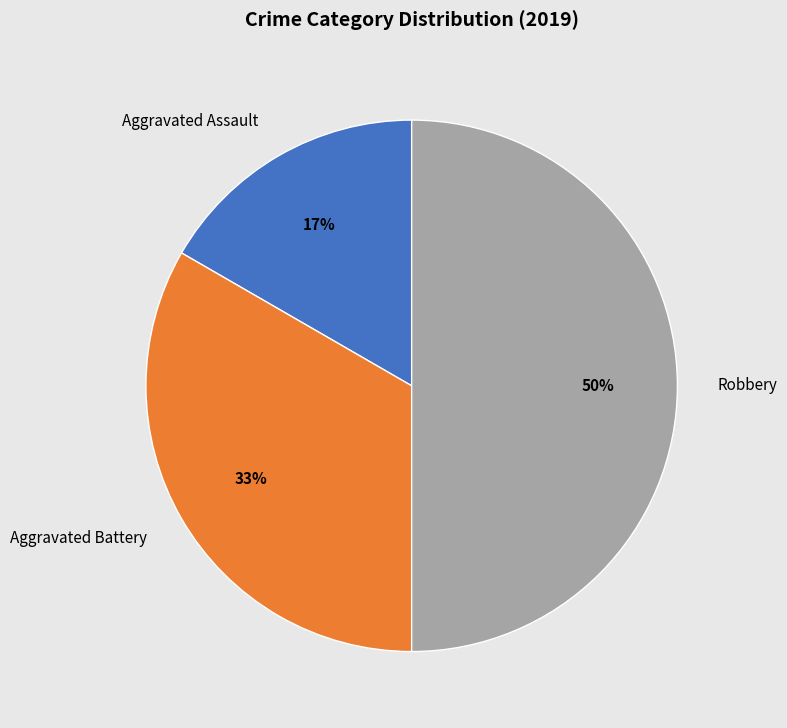

To the nearest percent, what is the average slice percentage?

33%